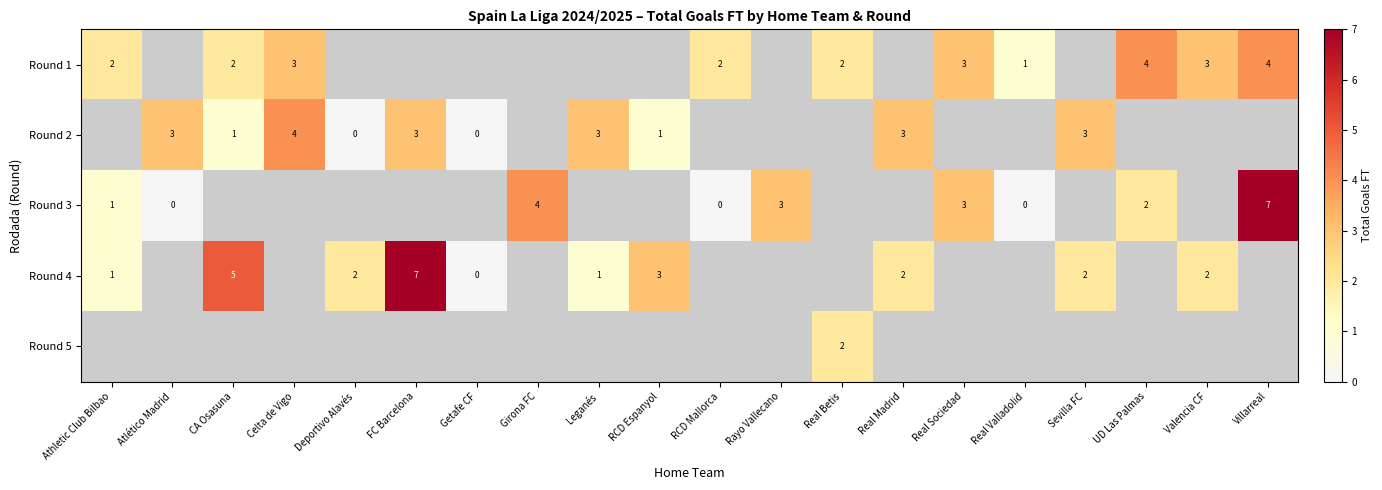

How many categories are shown in the chart?

20